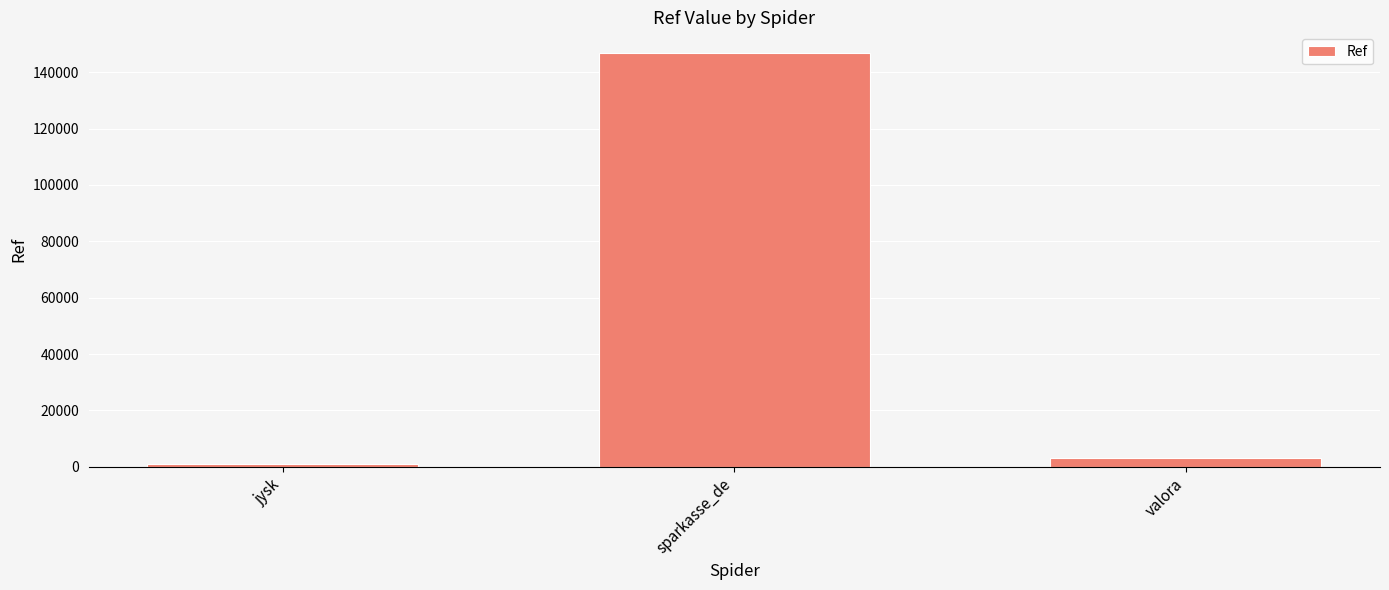

What is the difference between the maximum and minimum values?

145630